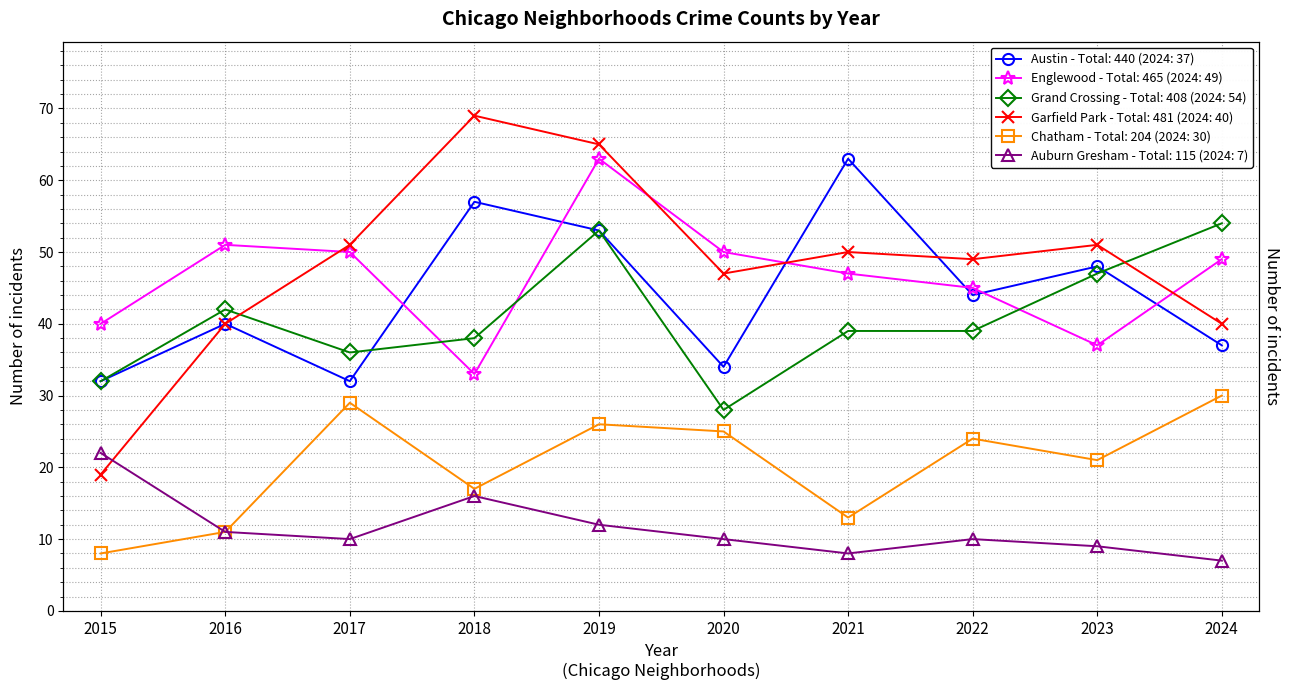

True or false: Garfield Park has a value of 85 at 2021.

False